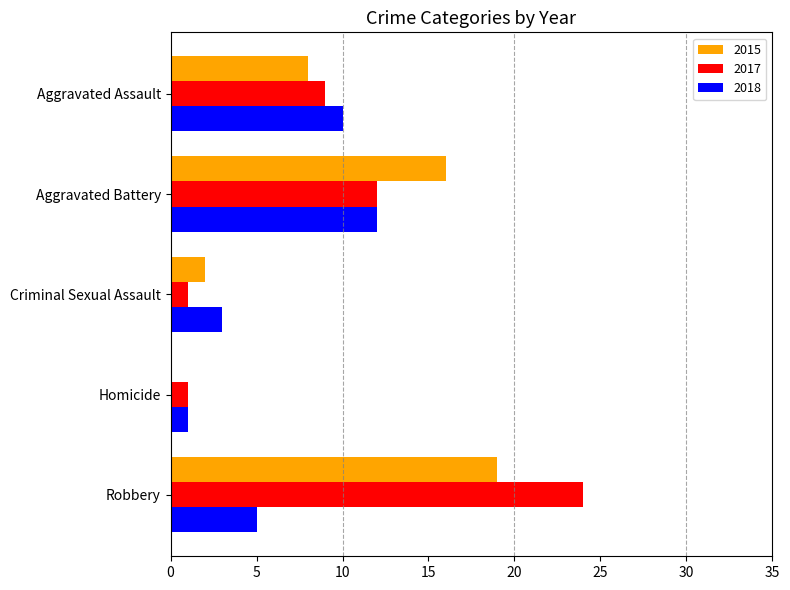

At which category is the sum across all series the highest?

Robbery